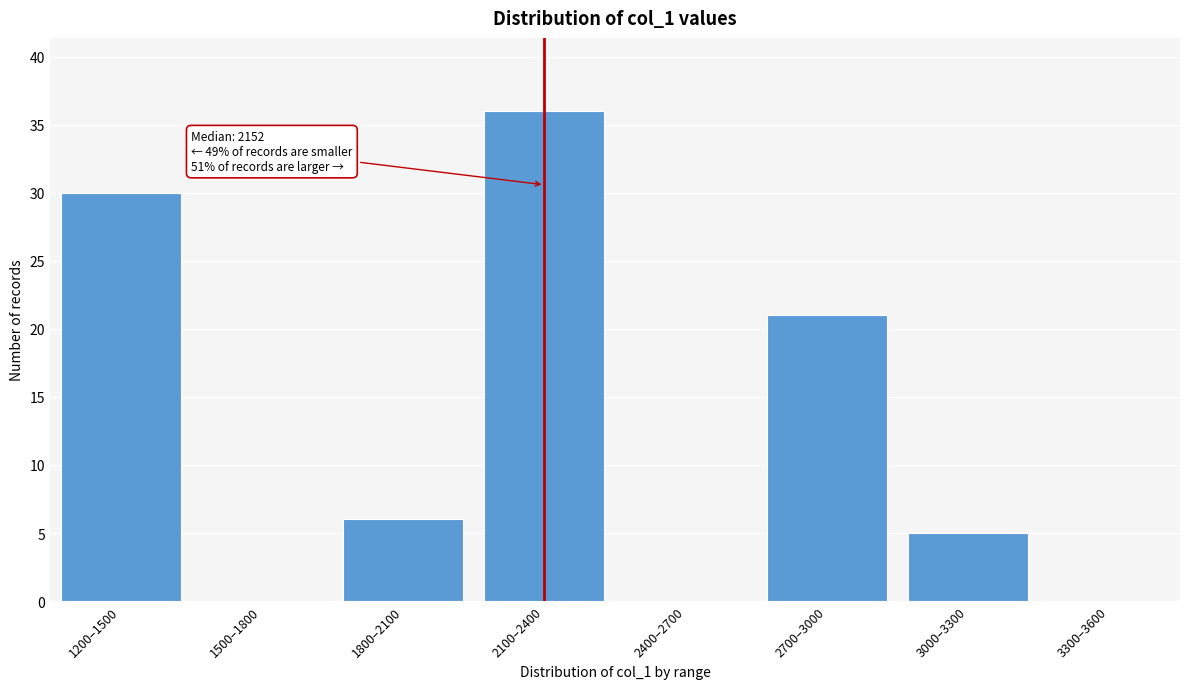

Reading left to right, list all the values displayed in this chart.

1200–1500=30	1500–1800=0	1800–2100=6	2100–2400=36	2400–2700=0	2700–3000=21	3000–3300=5	3300–3600=0